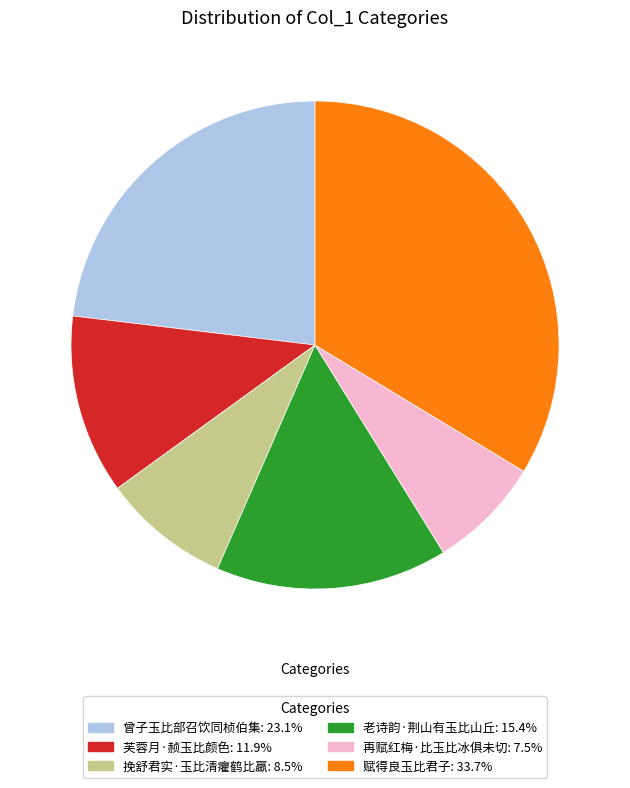

Rank the categories by value from highest to lowest.

赋得良玉比君子, 曾子玉比部召饮同桢伯集, 老诗韵·荆山有玉比山丘, 芙蓉月·赪玉比颜色, 挽舒君实·玉比清癯鹤比羸, 再赋红梅·比玉比冰俱未切